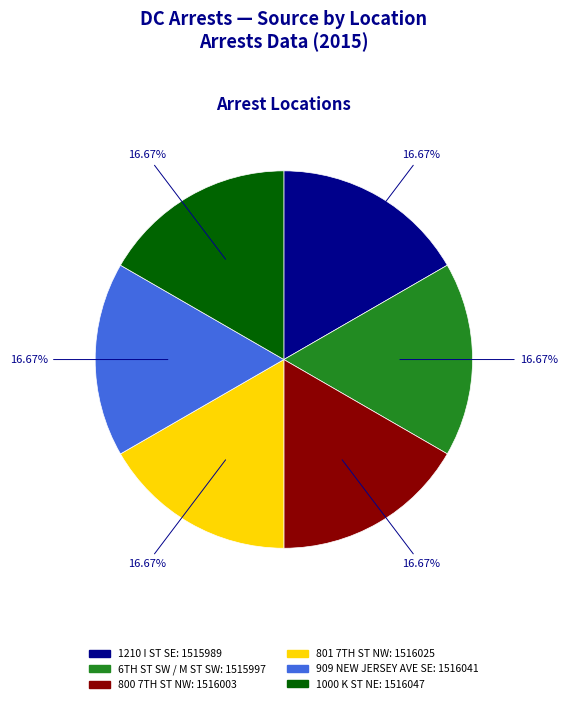

To the nearest percent, what portion does 1210 I ST SE represent?

17%